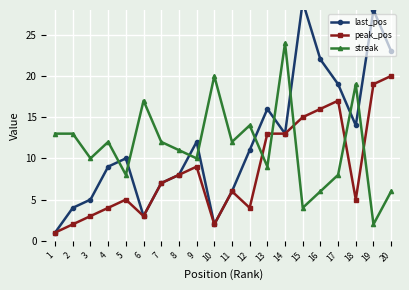

After their last crossing, which series has the higher values: streak or peak_pos?

peak_pos